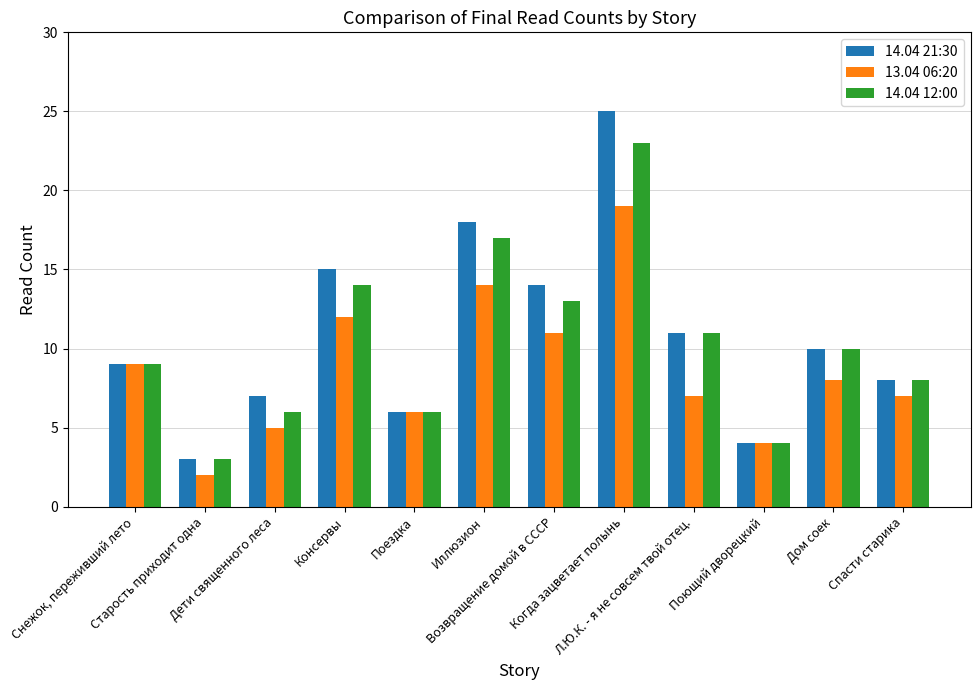

Which label corresponds to the smallest value in the chart?

Старость приходит одна